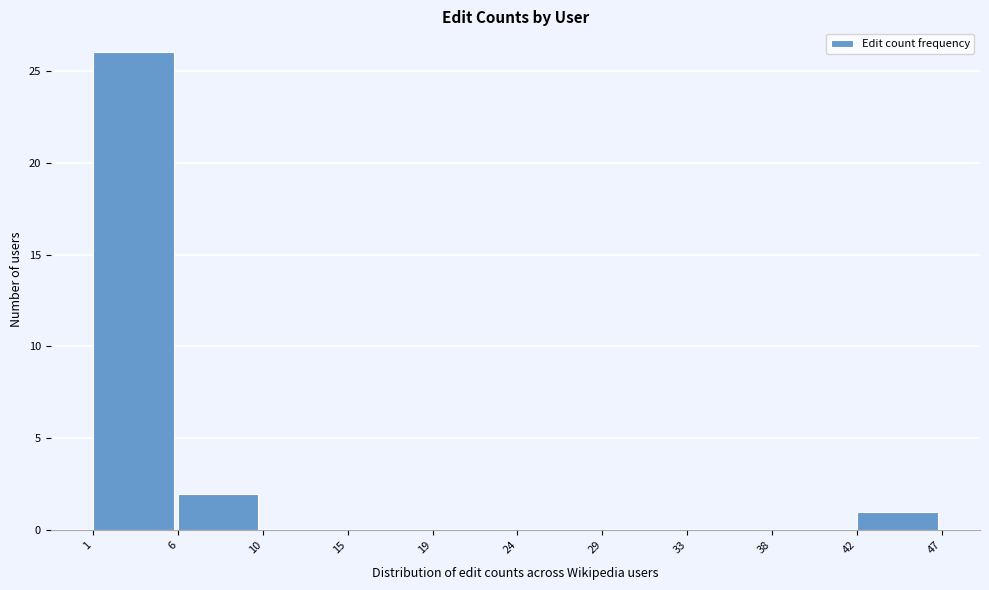

Which range on the x-axis has the tallest bar?

1 to 6